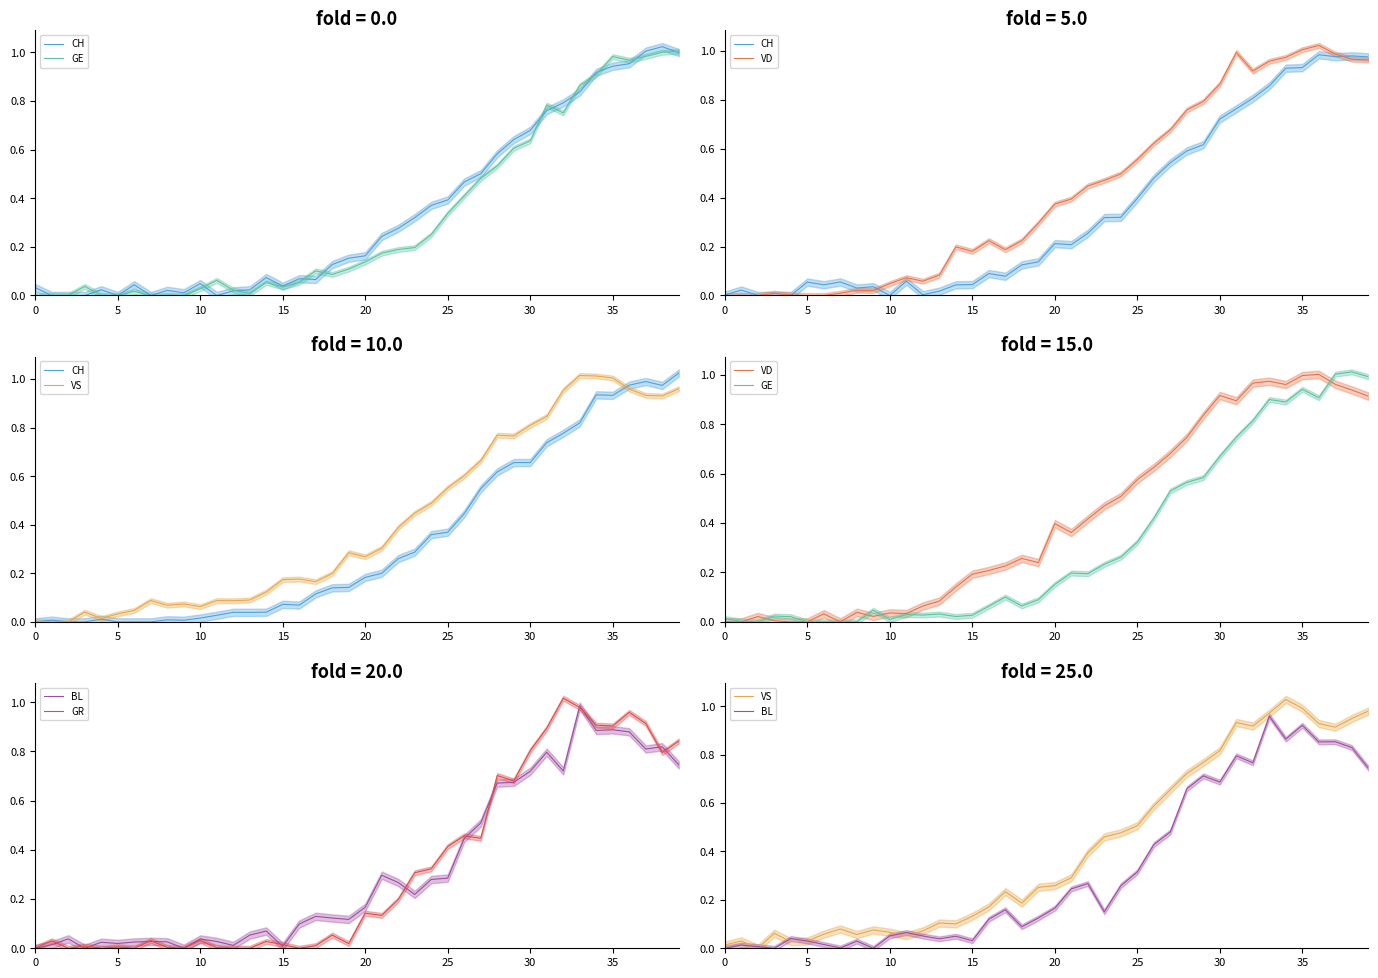

What are all the series names shown in the legend?

CH, GE, VD, VS, BL, GR